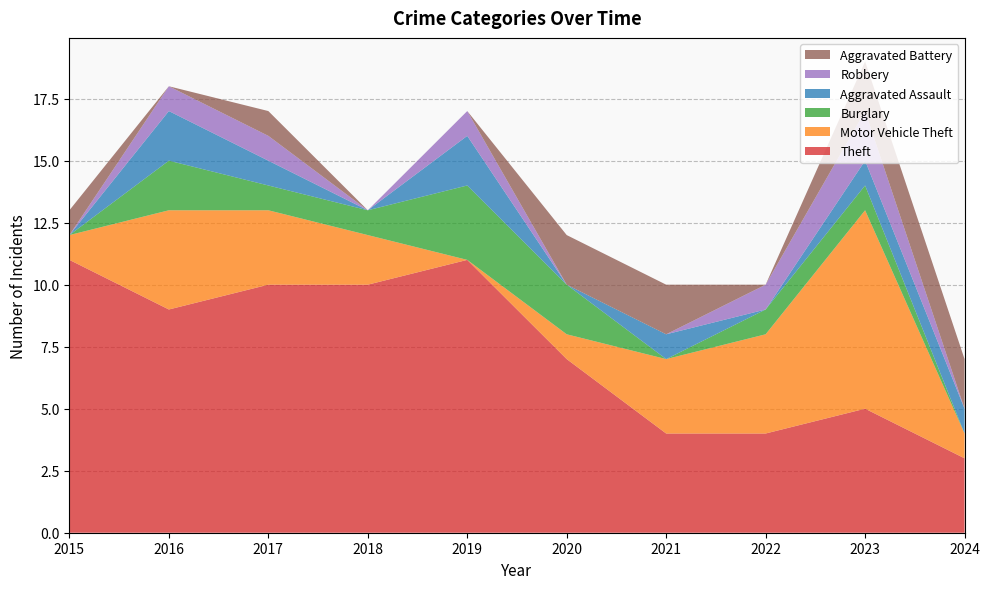

Reading left to right, extract all data points from this chart.

Theft: 11	9	10	10	11	7	4	4	5	3
Motor Vehicle Theft: 1	4	3	2	0	1	3	4	8	1
Burglary: 0	2	1	1	3	2	0	1	1	0
Aggravated Assault: 0	2	1	0	2	0	1	0	1	1
Robbery: 0	1	1	0	1	0	0	1	2	0
Aggravated Battery: 1	0	1	0	0	2	2	0	2	2